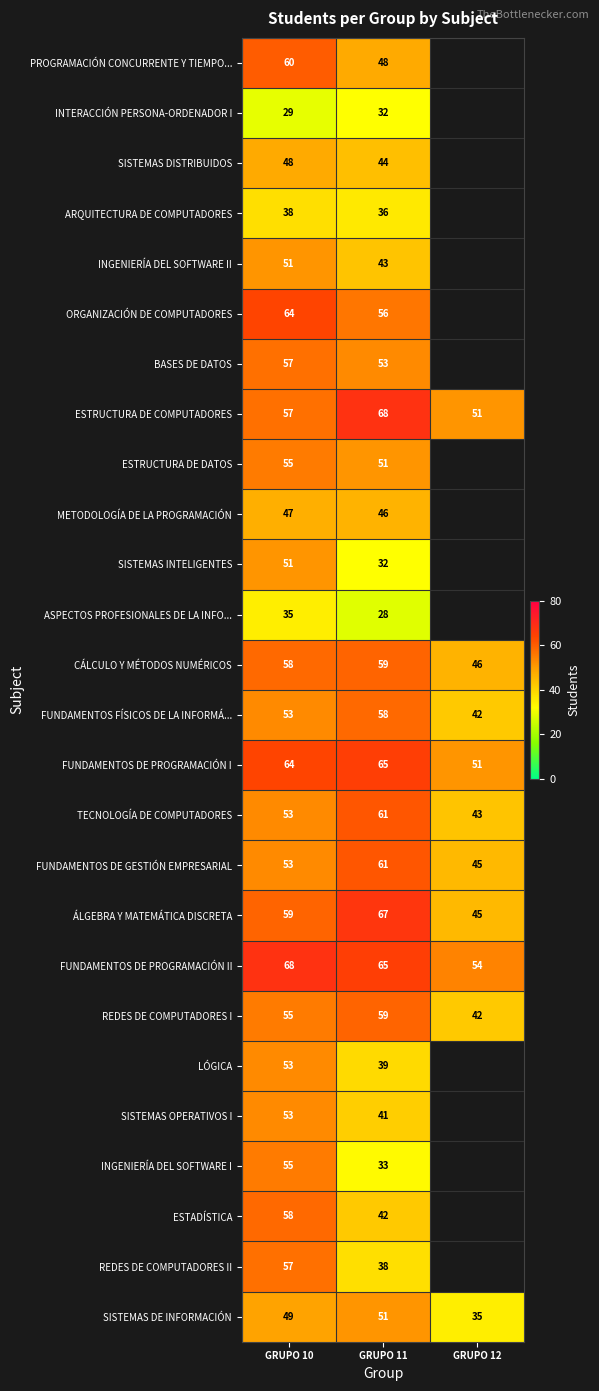

Count the number of categories in the chart.

3